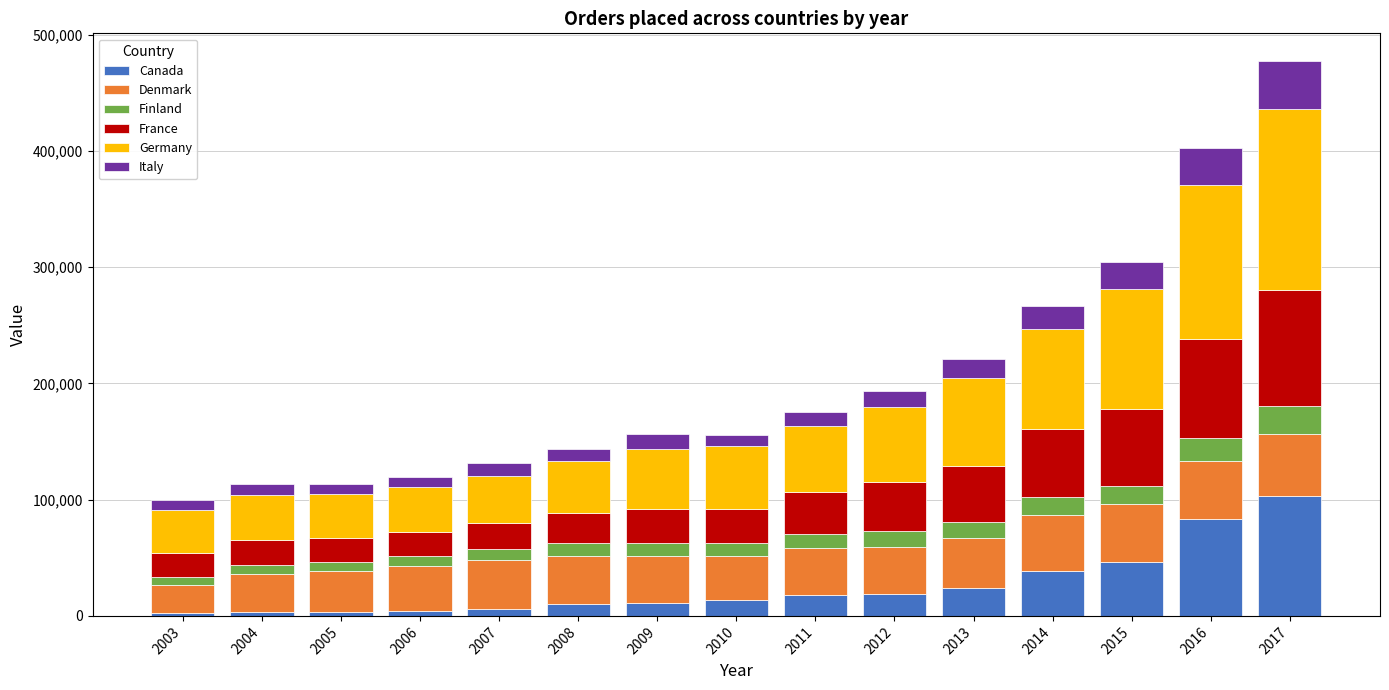

At which category is the sum across all series the highest?

2017